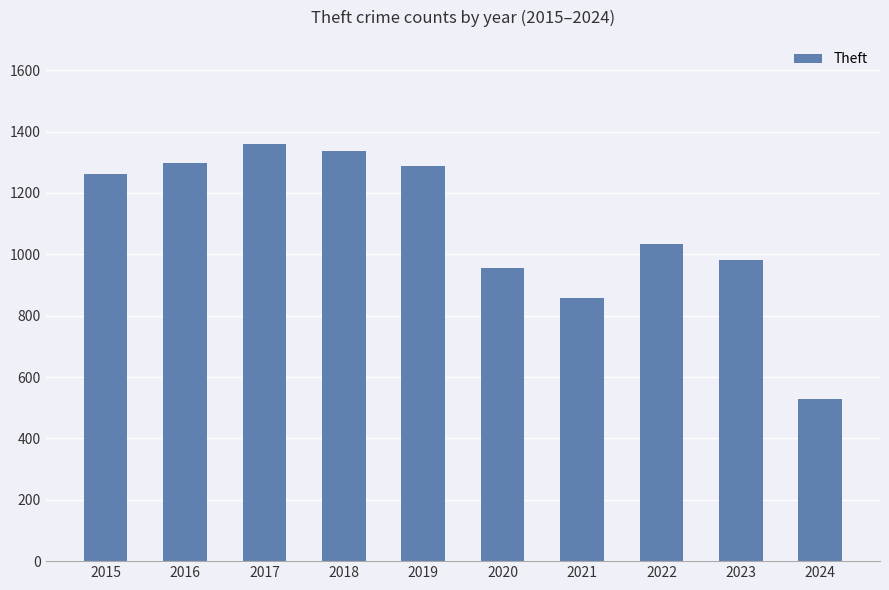

What is the value of the 4th bar from the left?

1337